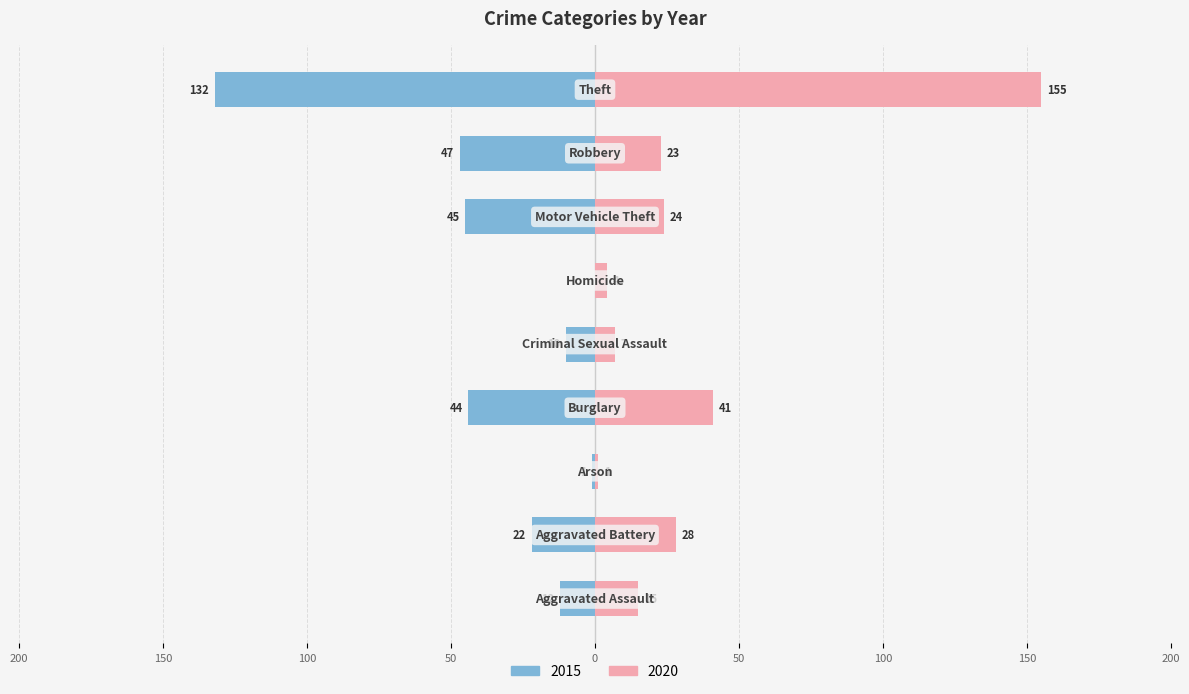

Rank the categories by 2020 value from lowest to highest.

Arson, Homicide, Criminal Sexual Assault, Aggravated Assault, Robbery, Motor Vehicle Theft, Aggravated Battery, Burglary, Theft